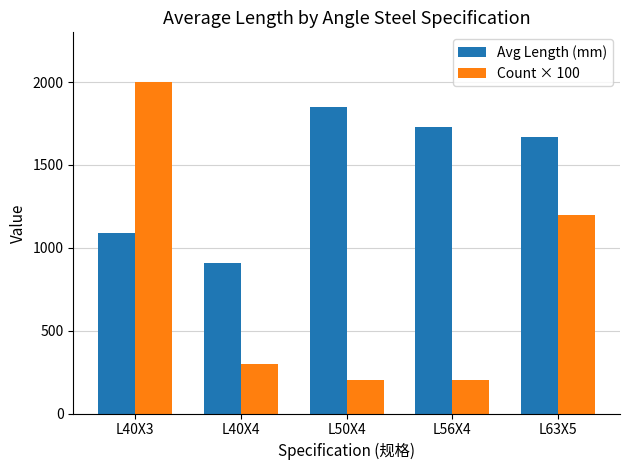

List the series in order of their overall mean, highest first.

Avg Length (mm), Count × 100